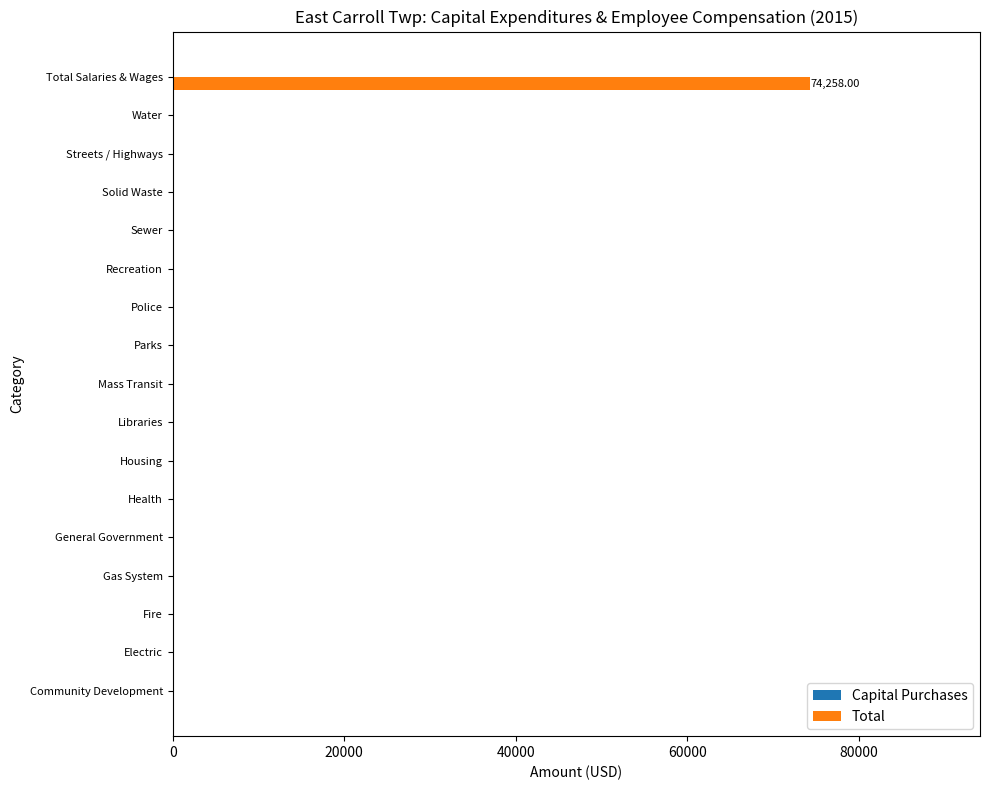

Which label corresponds to the largest value in the chart?

Total Salaries & Wages